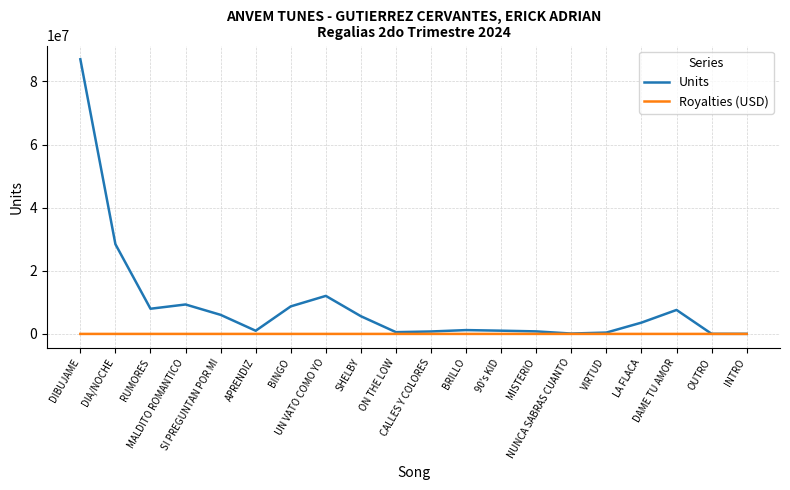

True or false: Royalties (USD) has a value of 22.4 at RUMORES.

True